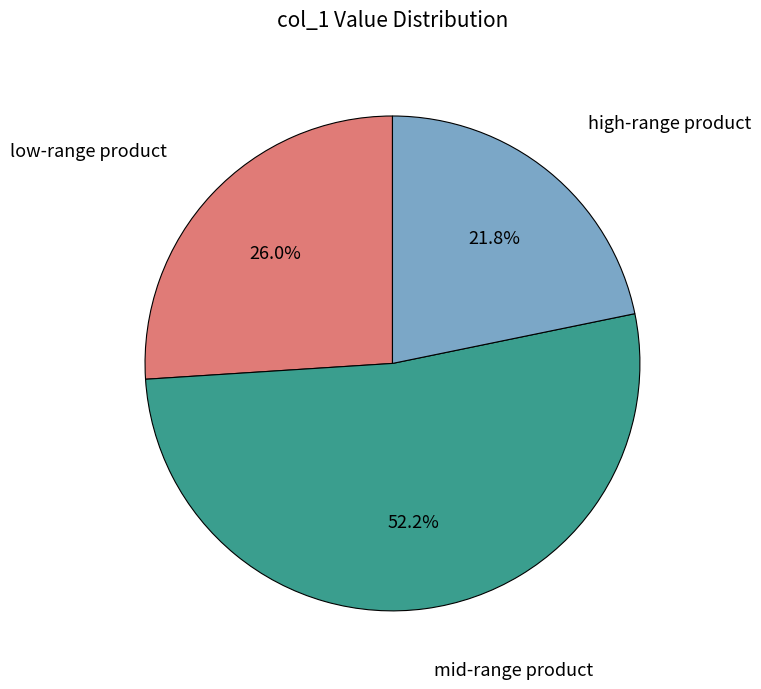

Is there a majority slice in this chart?

Yes